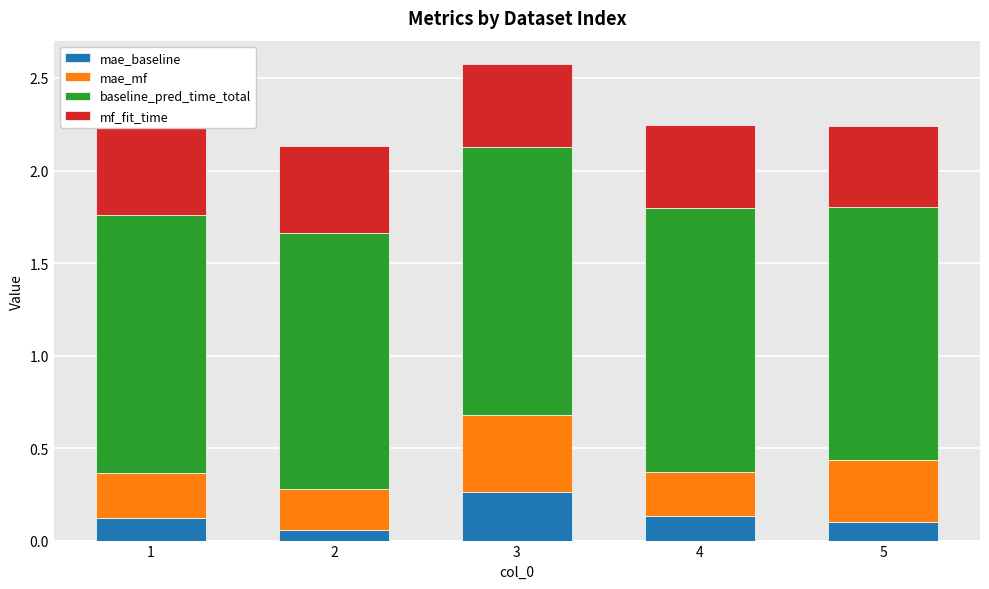

Are the bars horizontal?

No